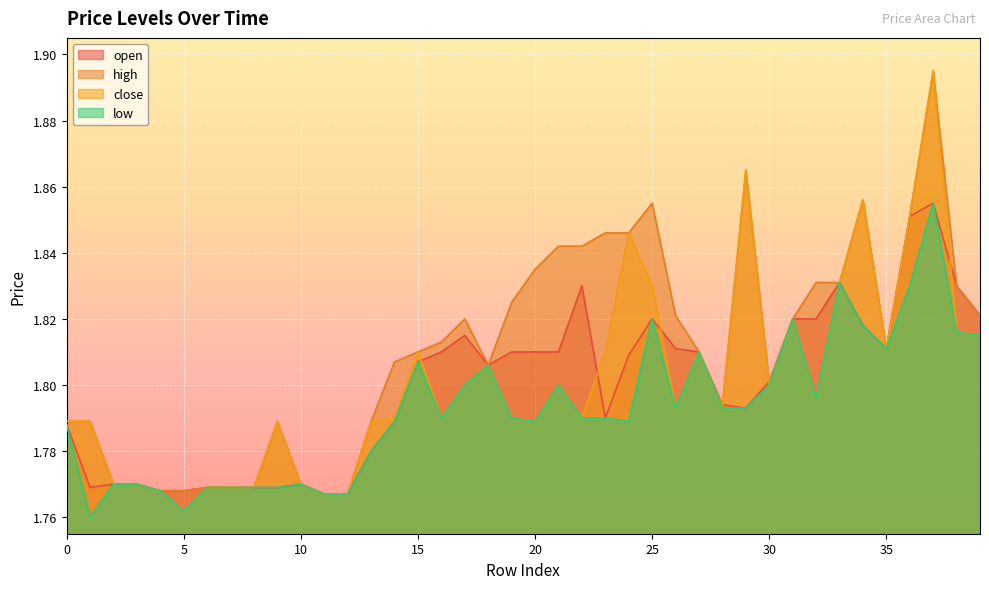

Which category has the highest value across all series?

37